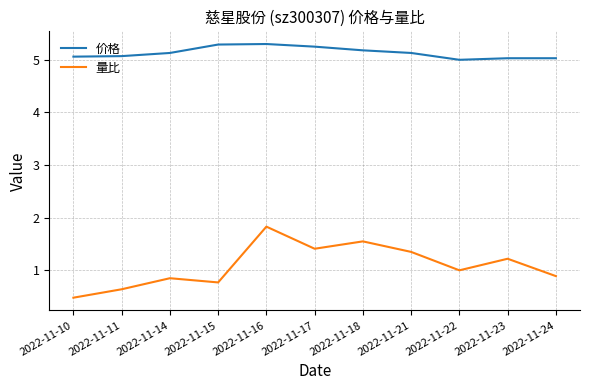

What is the spread (max minus min) of values at 2022-11-15?

4.5